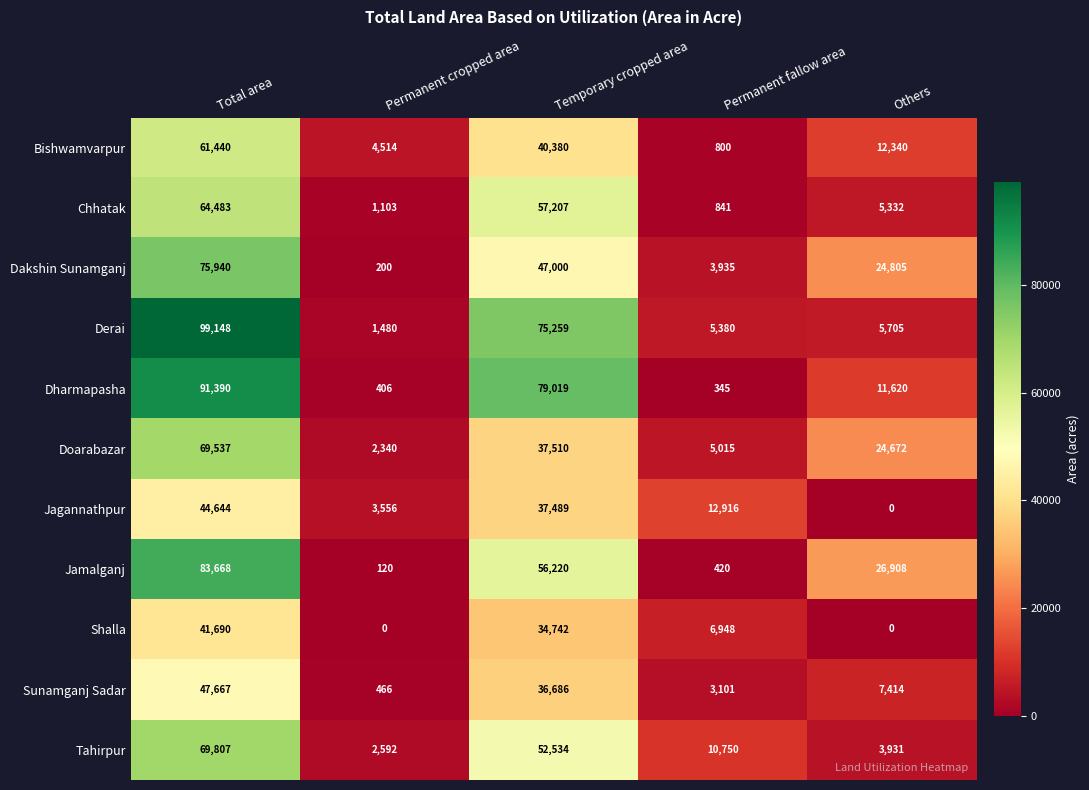

What is the spread (max minus min) of values at Total area?

57458